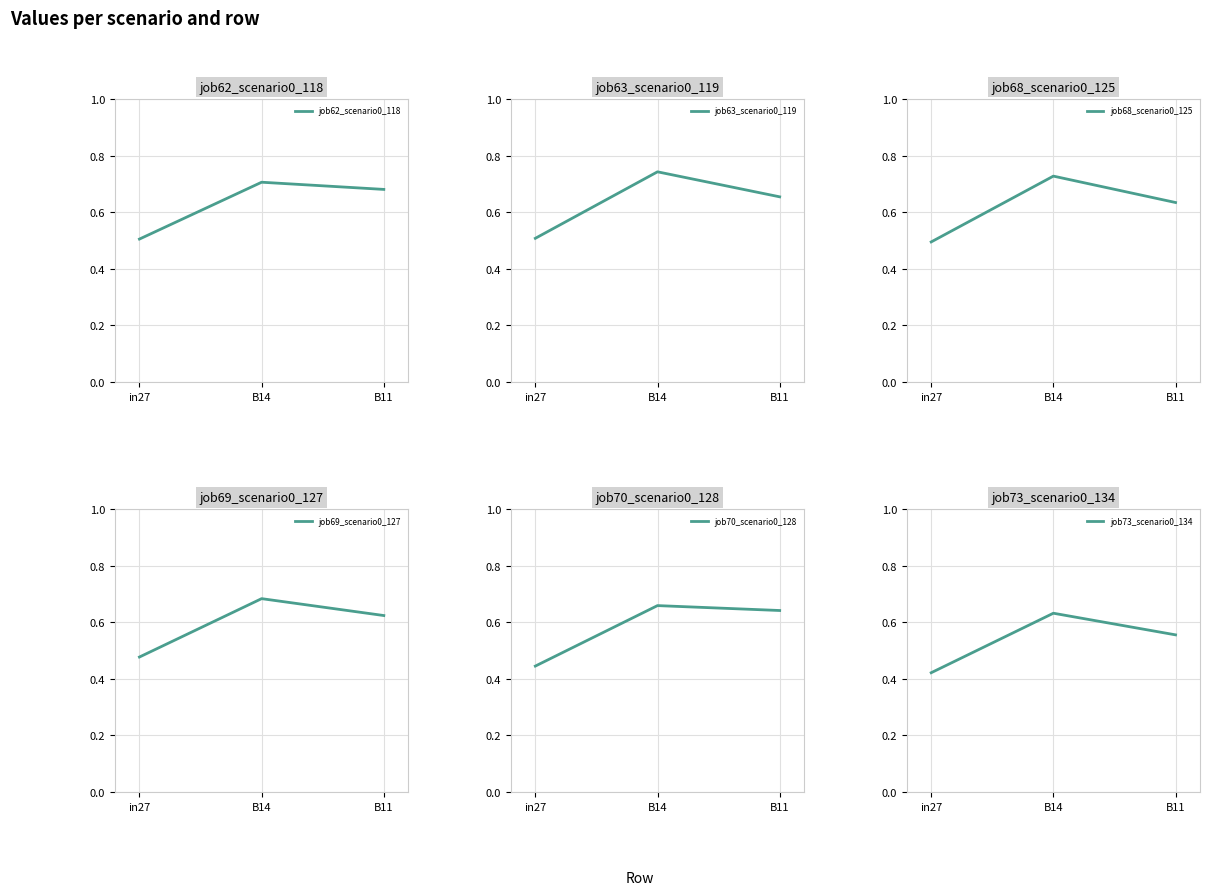

How many lines are shown in the chart?

6